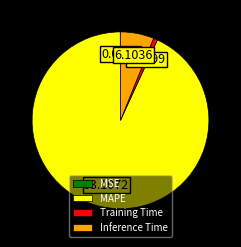

Between Training Time and MAPE, which is larger?

MAPE